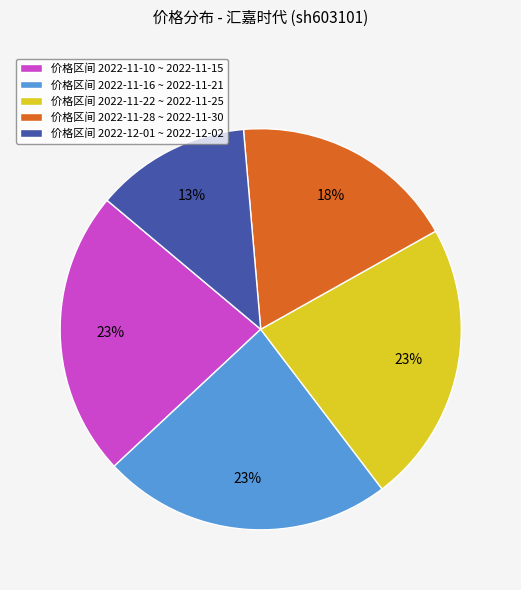

To the nearest percent, what is the average slice percentage?

20%